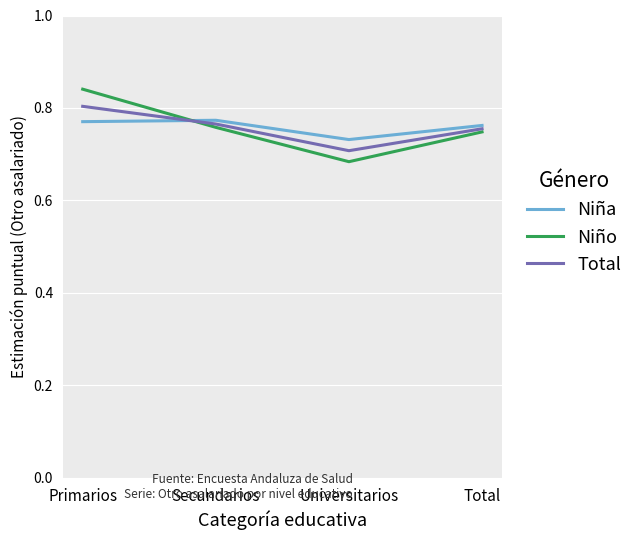

What are all the series names shown in the legend?

Niña, Niño, Total